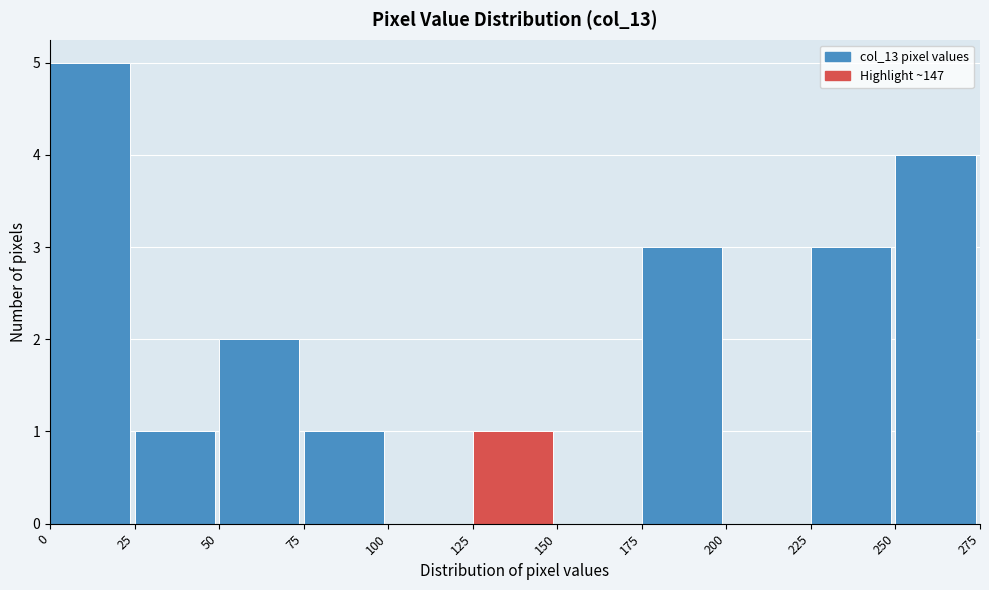

Reading left to right, list every bar in this chart as the range it spans on the x-axis followed by its height. The values are not printed on the chart, so give them approximately, as read against the axis.

0 to 25: 5
25 to 50: 1
50 to 75: 2
75 to 100: 1
100 to 125: 0
125 to 150: 1
150 to 175: 0
175 to 200: 3
200 to 225: 0
225 to 250: 3
250 to 275: 4